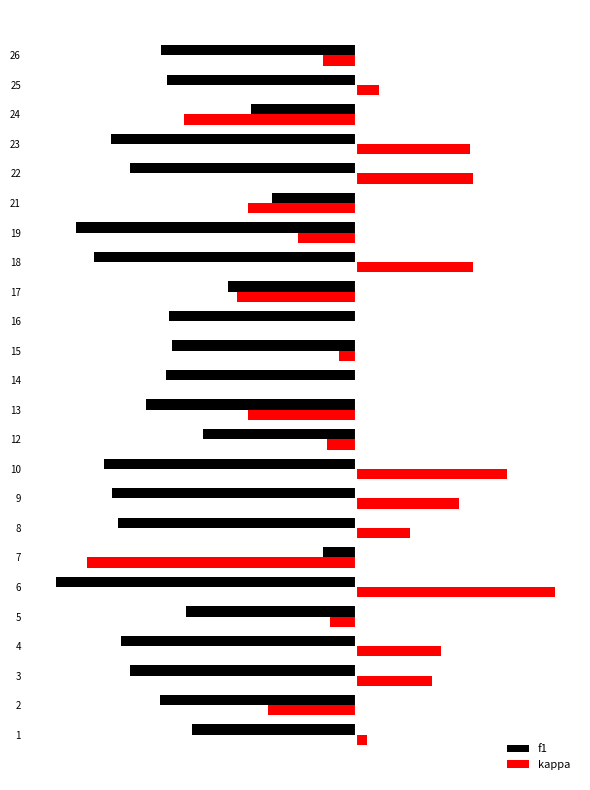

The value of f1 at 6 is -0.4. True or false?

False